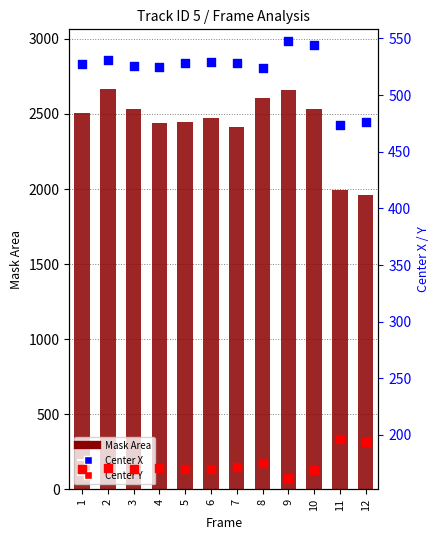

Which series contains the lowest Y value?

Center Y